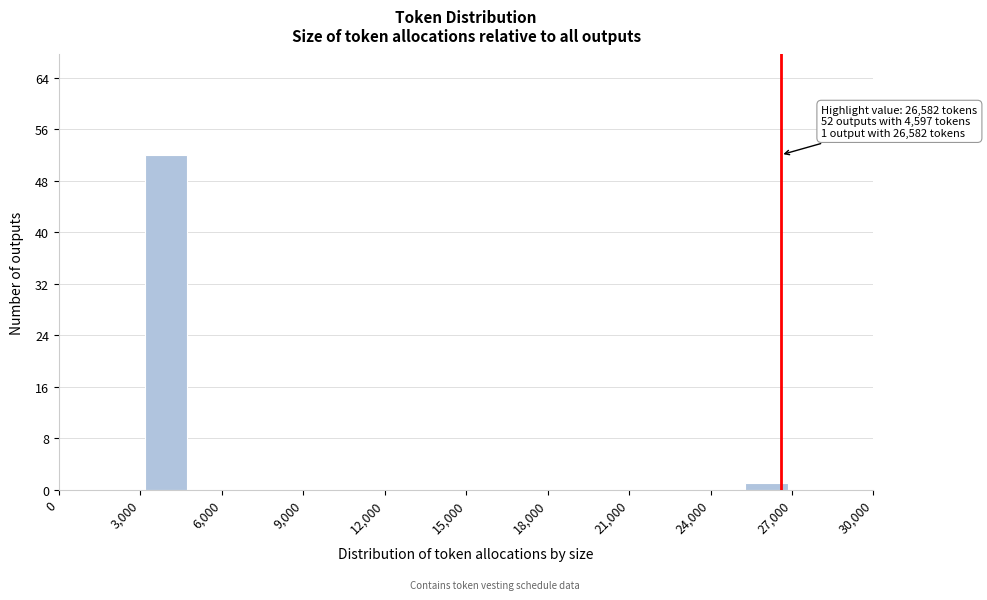

Around what value on the x-axis is the tallest bar? Give the approximate position of its centre, as read against the axis.

4000